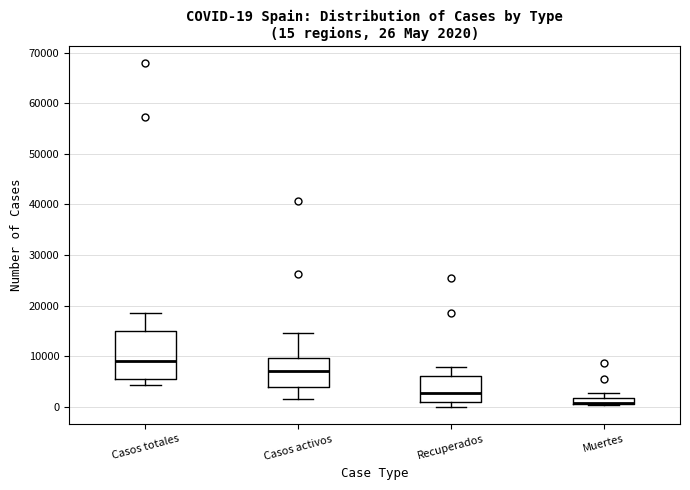

Comparing the boxes themselves (not the whiskers), which one is the tallest?

Casos totales